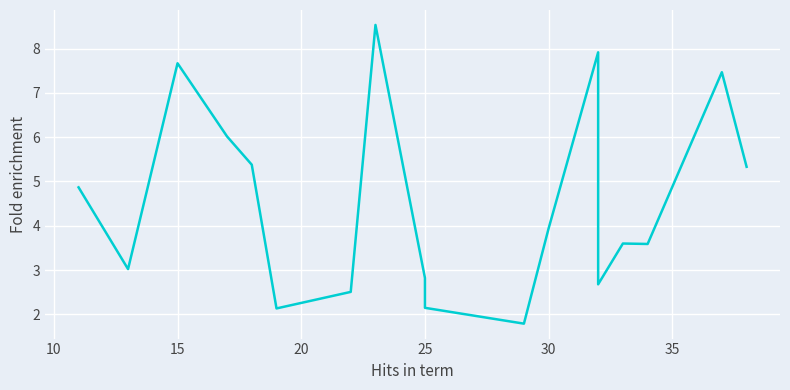

The chart shows a value of 4.0 at 35. True or false?

False